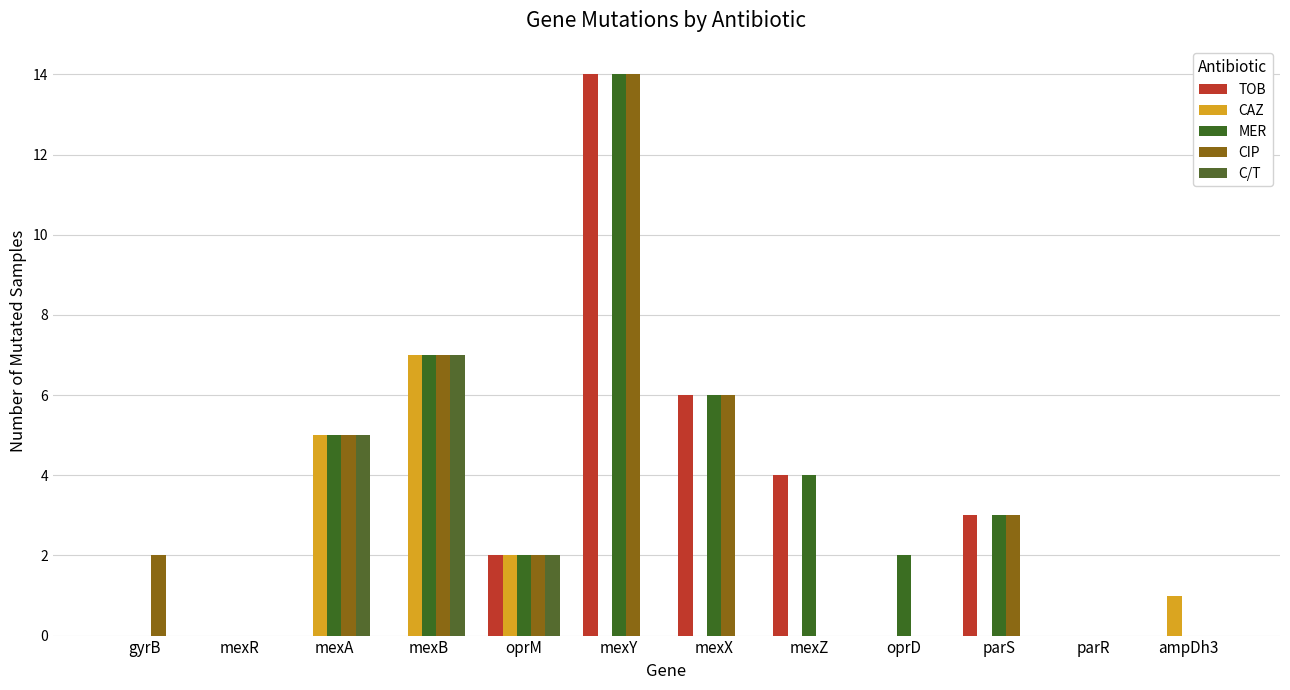

True or false: C/T has a value of 0 at mexZ.

True